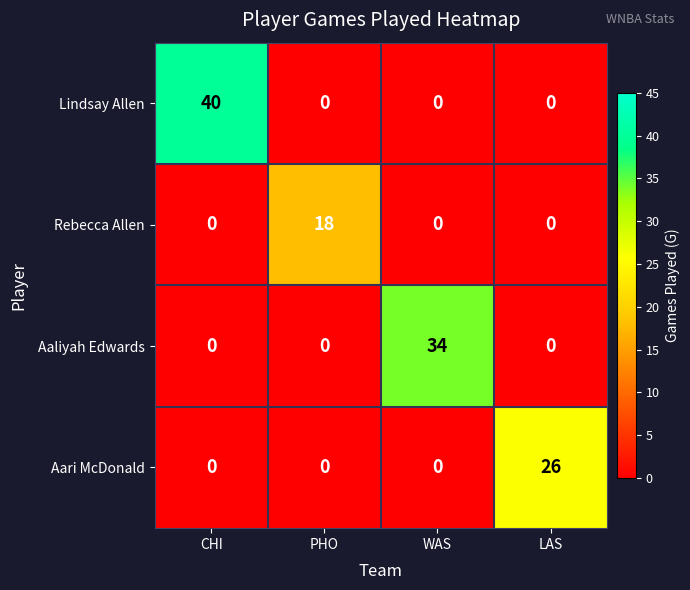

Which series has the widest spread of values?

Lindsay Allen